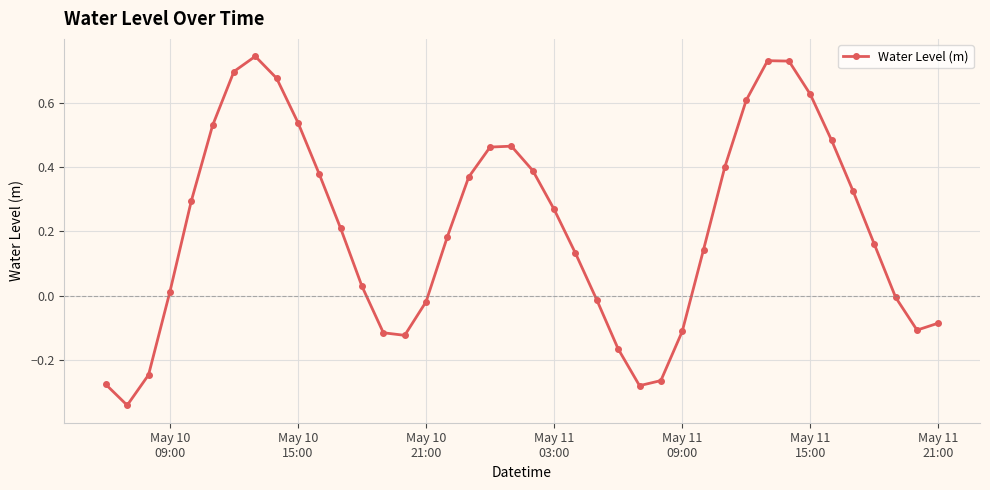

What is the difference between the second highest and minimum values?

1.1